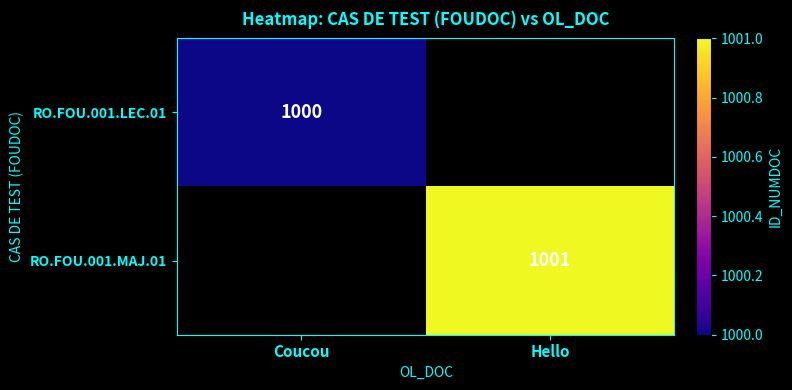

Is it true that RO.FOU.001.LEC.01 equals 1000 at Coucou?

True